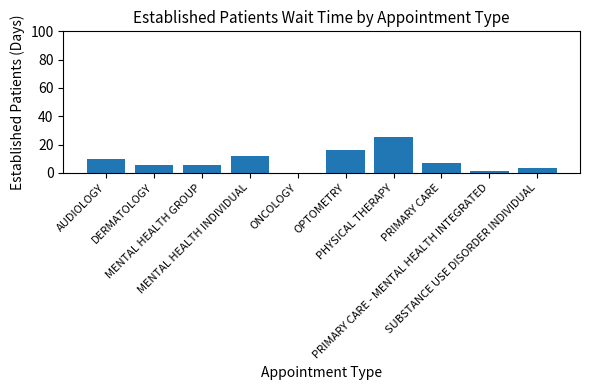

What is the sum of all values?

85.5